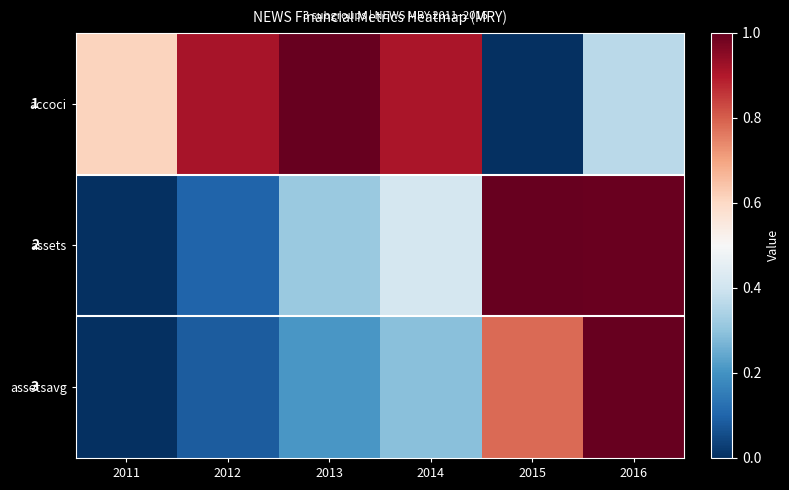

Which series has the largest range (max minus min)?

accoci